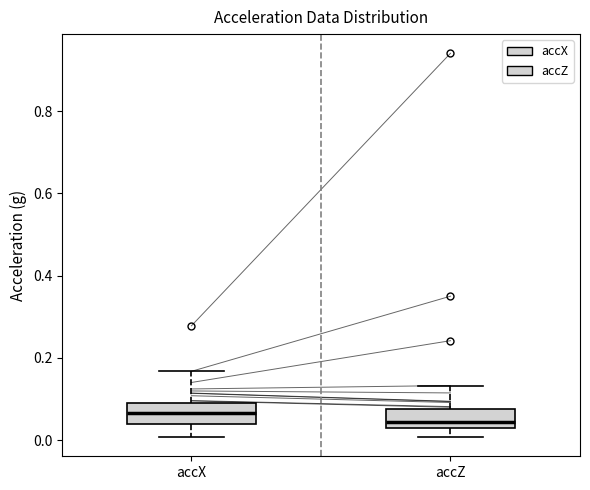

Reading left to right, read every box against the y-axis: the position of its median line, the range the box covers, and the ends of its whiskers. The values are not printed on the chart, so give them approximately, as read against the axis.

accX: median 0.06, box 0.04 to 0.08, whiskers 0.00 to 0.16
accZ: median 0.04, box 0.02 to 0.08, whiskers 0.00 to 0.14